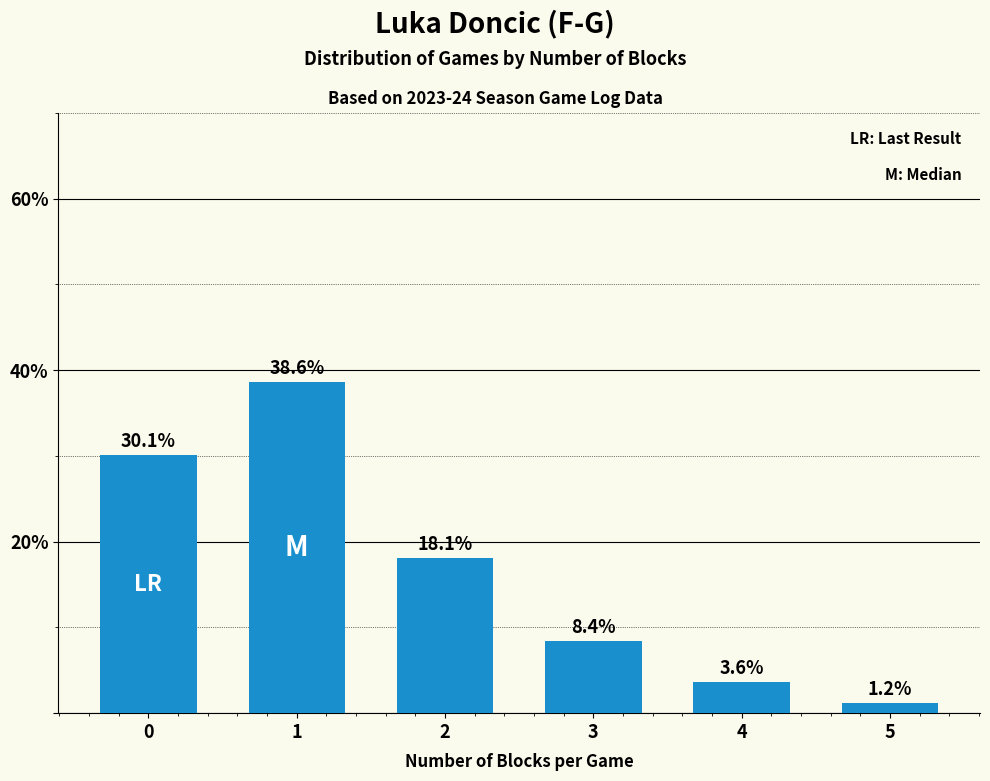

The chart shows a value of 30.1 at 0. True or false?

True